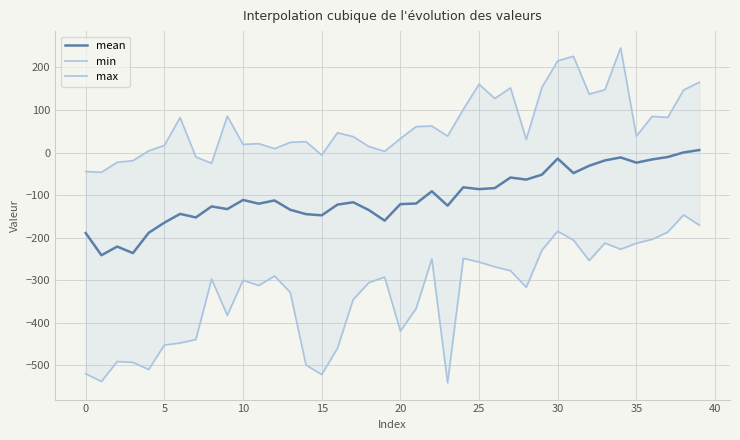

What is the spread (max minus min) of values at 12?

299.1